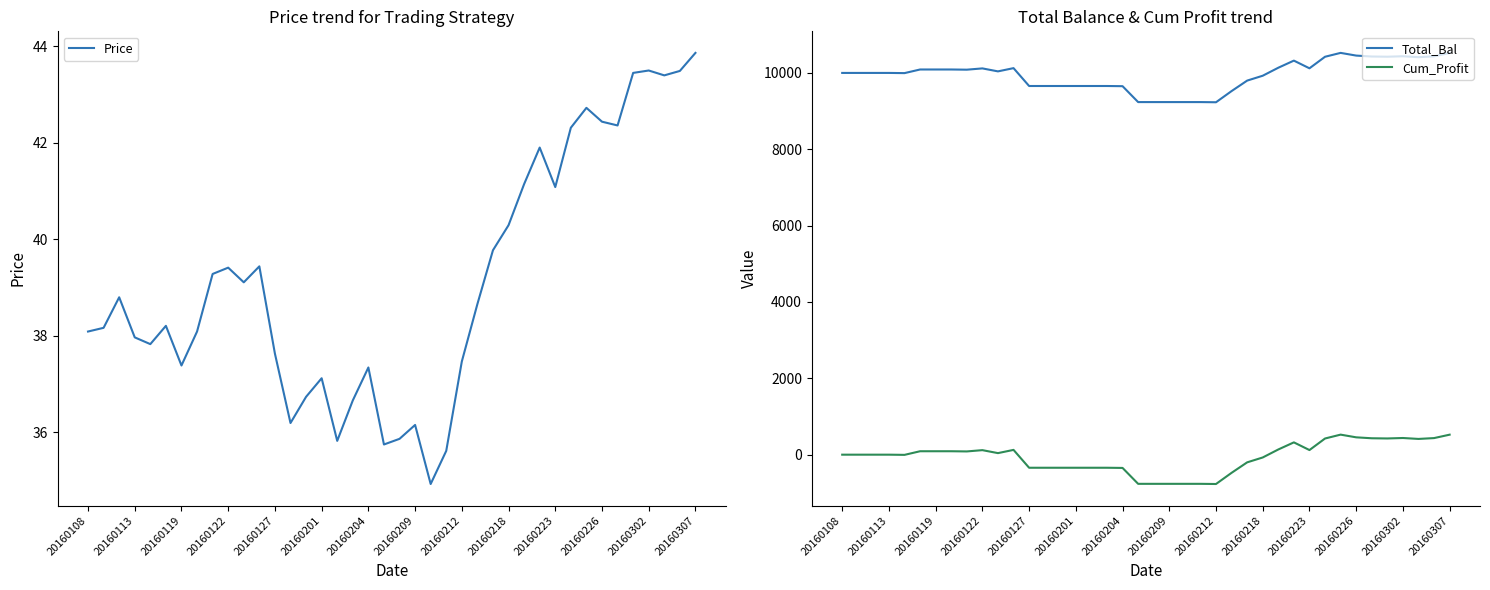

True or false: Cum_Profit and Total_Bal intersect in this chart.

False